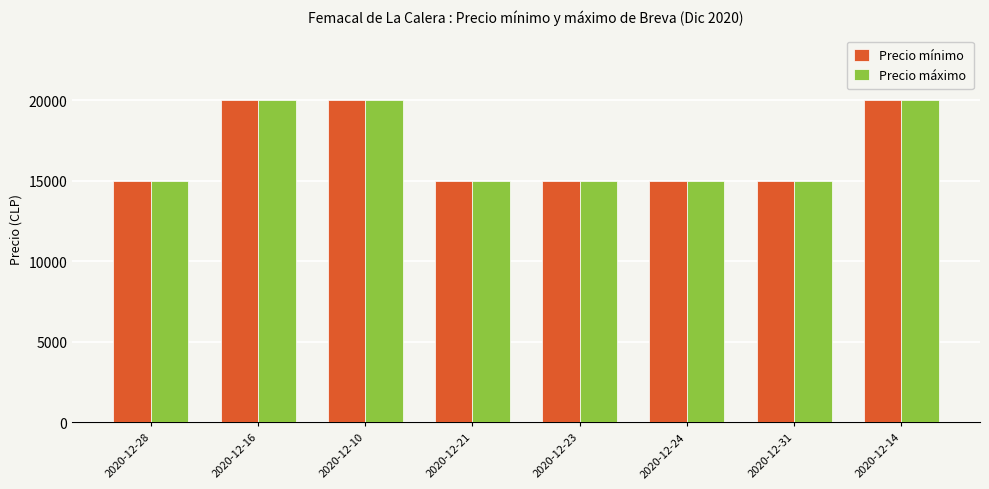

What is the maximum value for Precio máximo?

20000